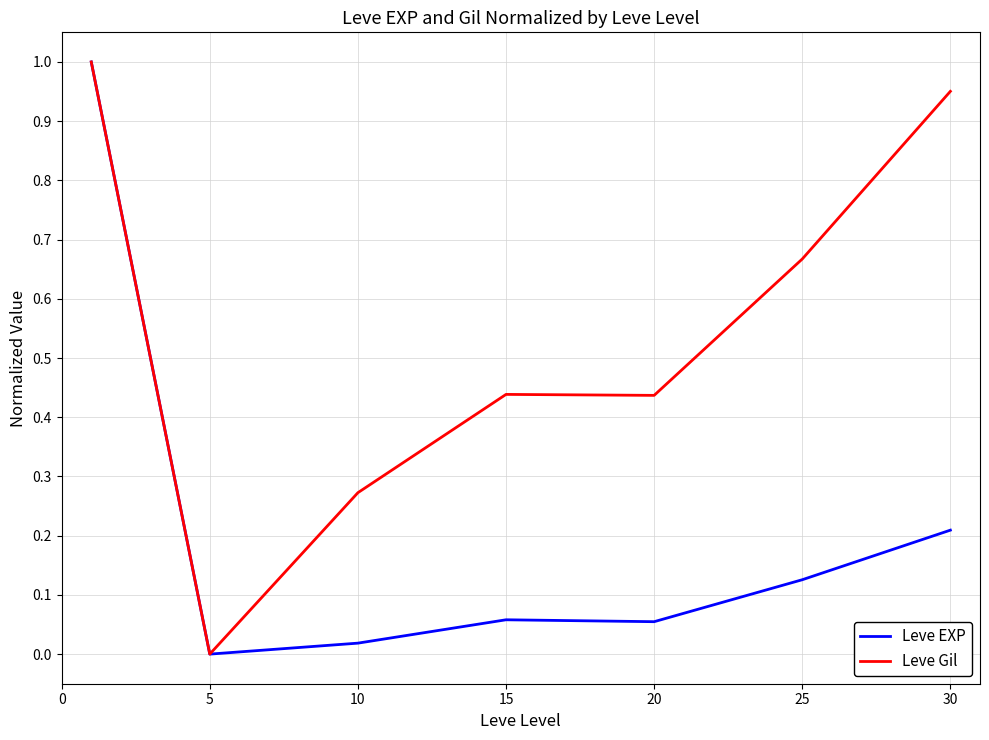

Which series has the largest total across all categories?

Leve Gil